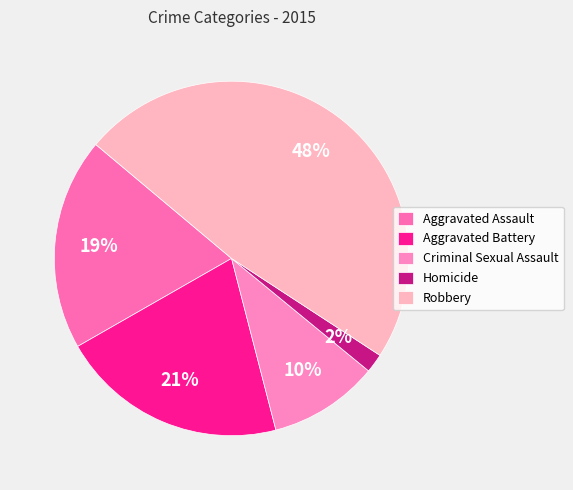

How many segments does this pie chart have?

5